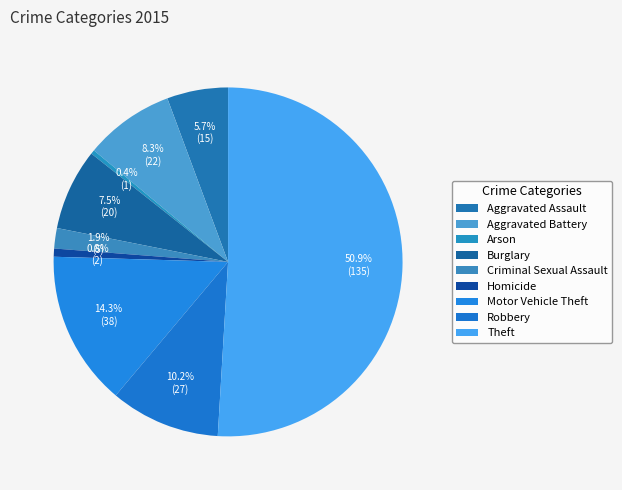

How many slices are in this pie chart?

9